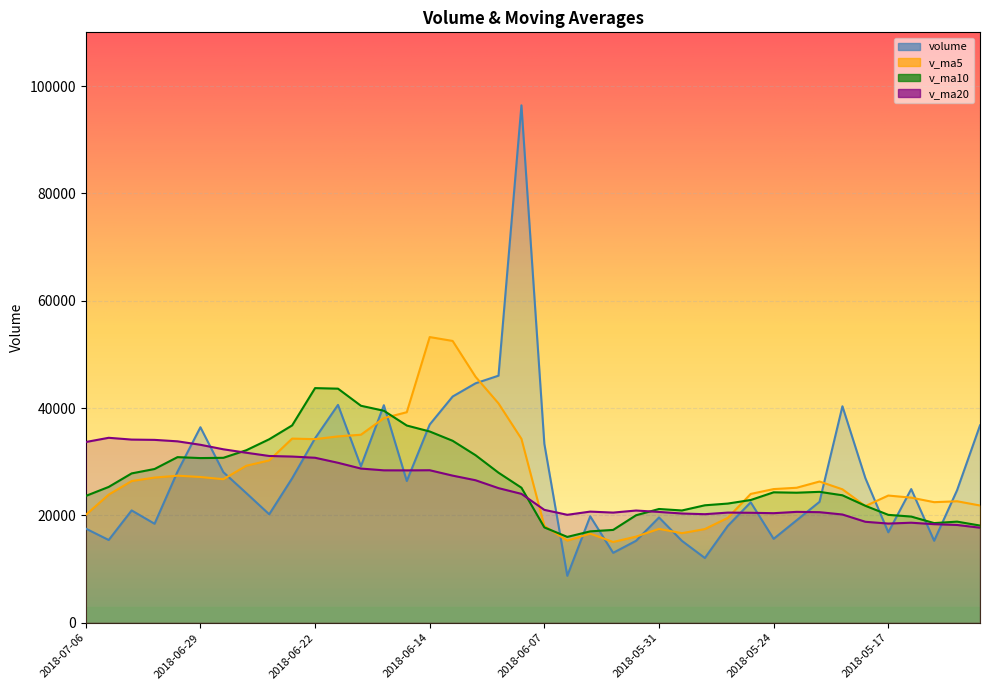

What is the average value of the v_ma20 series?

25107.0